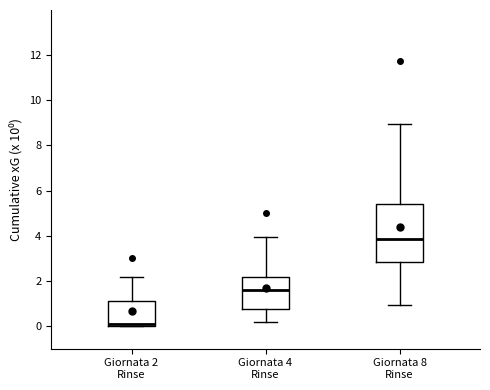

Reading left to right, transcribe this box plot: for each box, give where its median line is, the range the box spans, and where its two whiskers end, as read against the y-axis. The values are not printed on the chart, so give them approximately, as read against the axis.

Giornata 2 Rinse: median 0.0 (just above the box's lower edge), box 0.0 to 1.0, whiskers 0.0 to 2.2
Giornata 4 Rinse: median 1.6, box 0.8 to 2.2, whiskers 0.2 to 4.0
Giornata 8 Rinse: median 3.8, box 2.8 to 5.4, whiskers 1.0 to 9.0